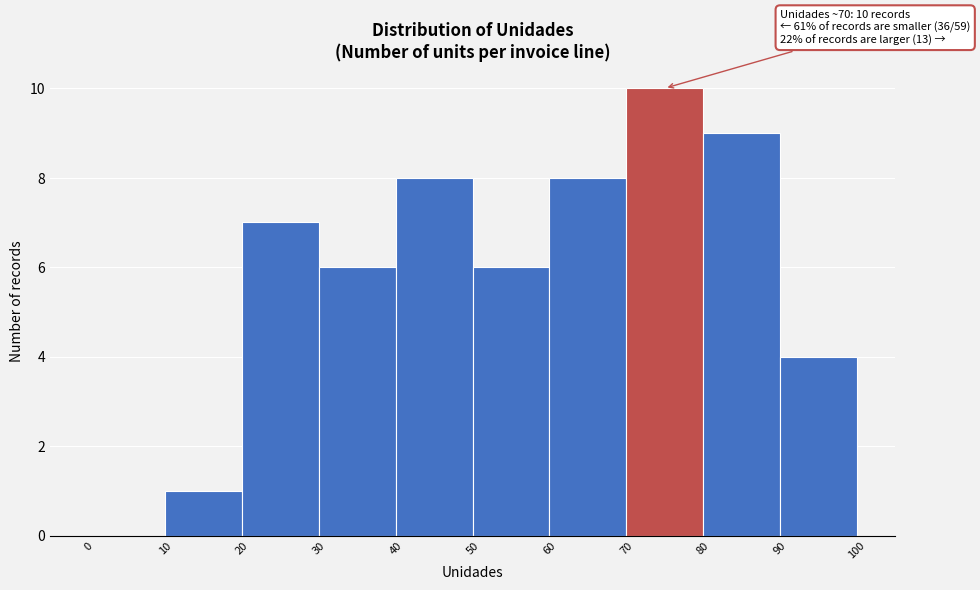

Over which range of the x-axis is the bar tallest?

70 to 80